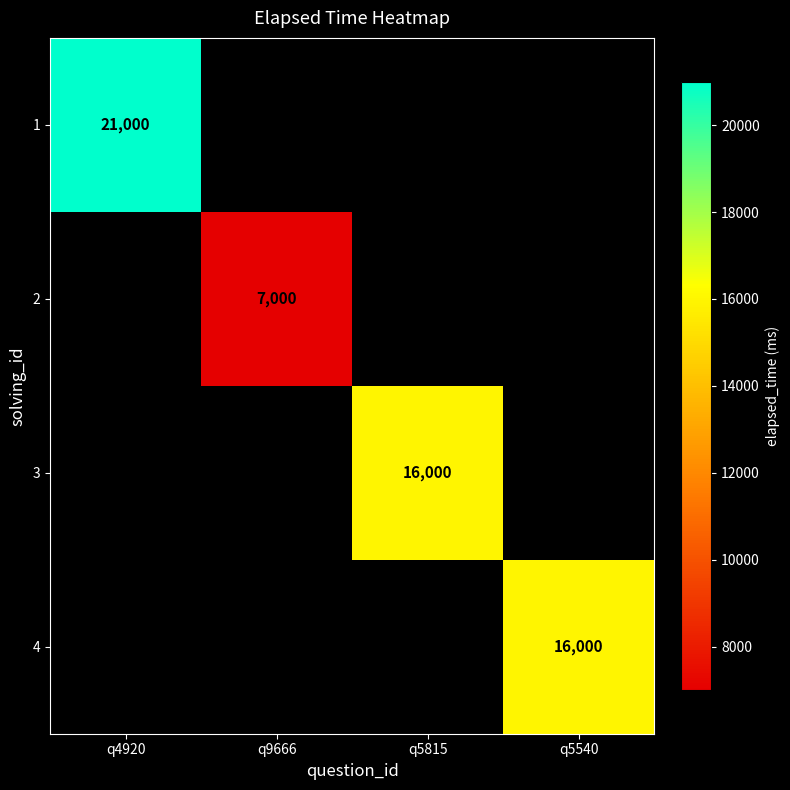

The 3 series shows 5445 at q5815. True or false?

False